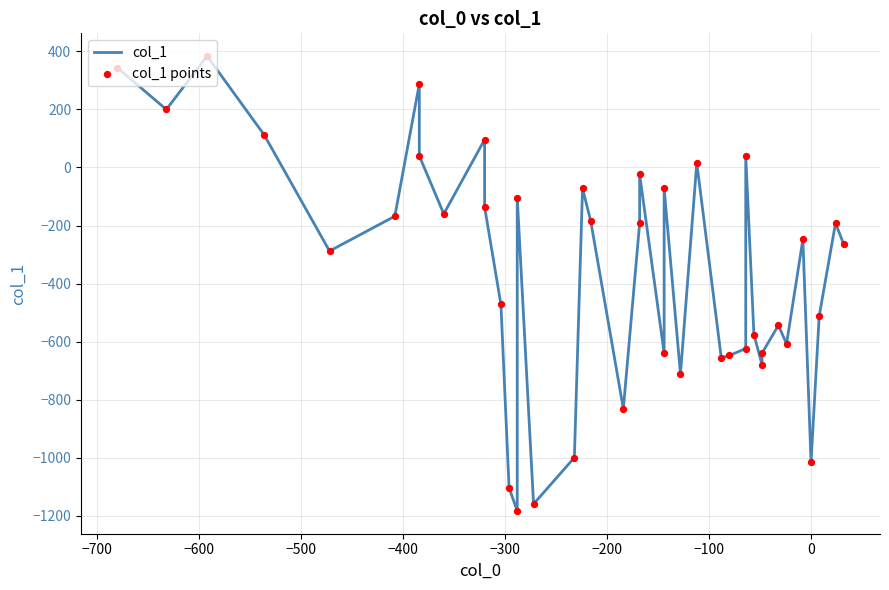

At how many categories does at least one series exceed -802?

34